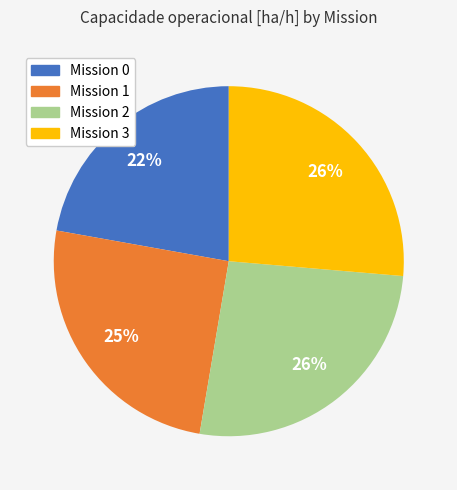

To the nearest percent, what is the average slice percentage?

25%